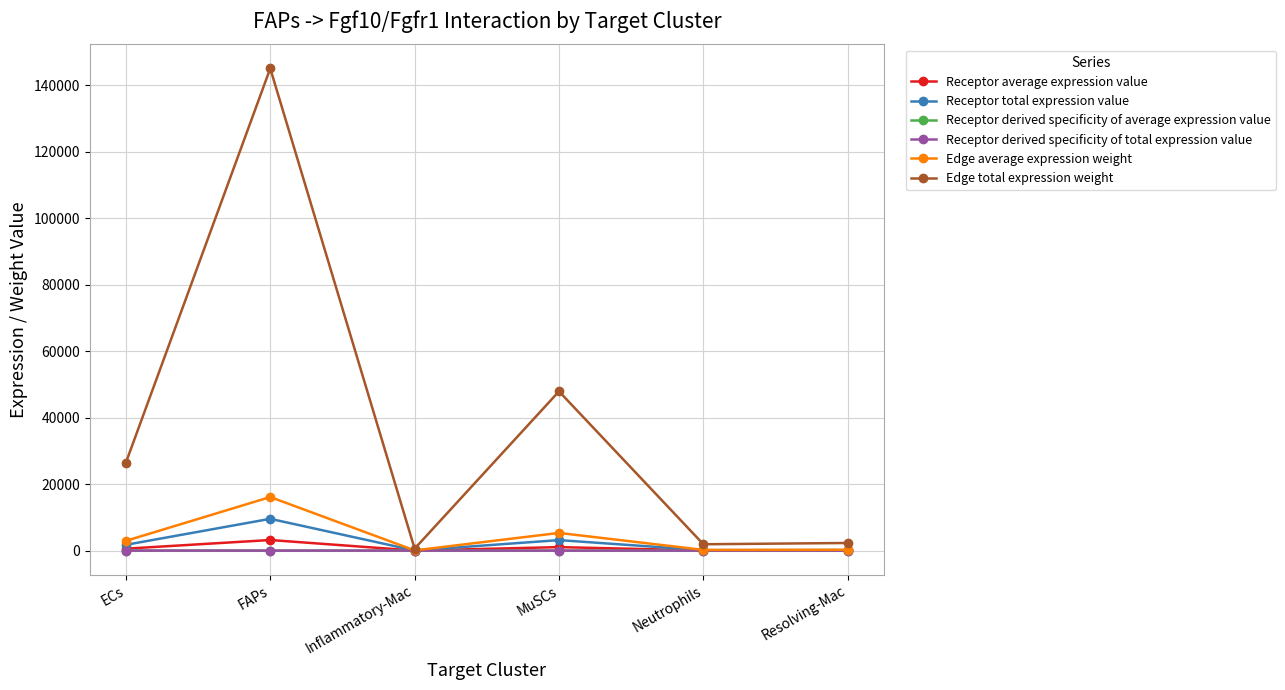

Does the chart have visible grid lines?

Yes